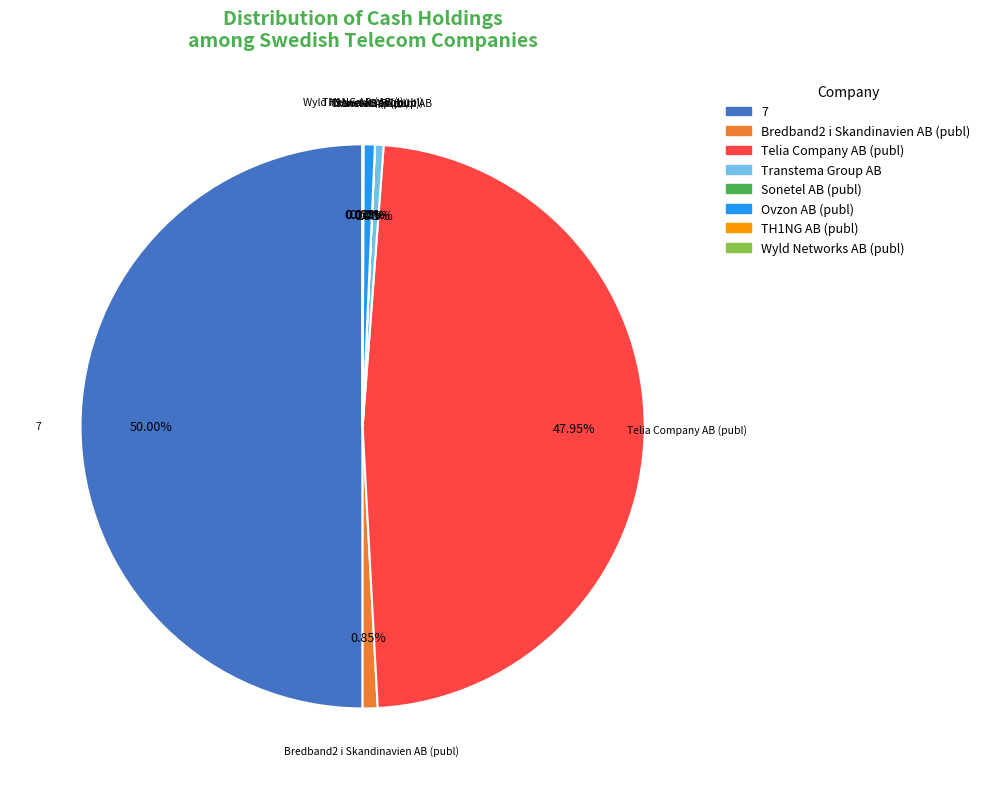

To the nearest percent, what is the difference between the Telia Company AB (publ) and Ovzon AB (publ) slice percentages?

47%